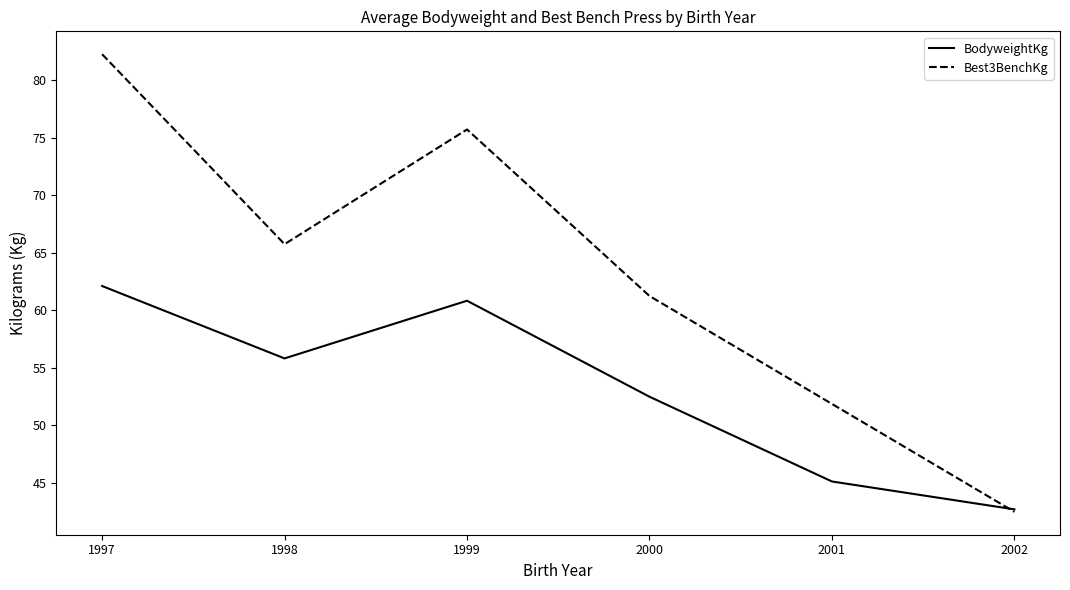

What is the maximum value for BodyweightKg?

62.1